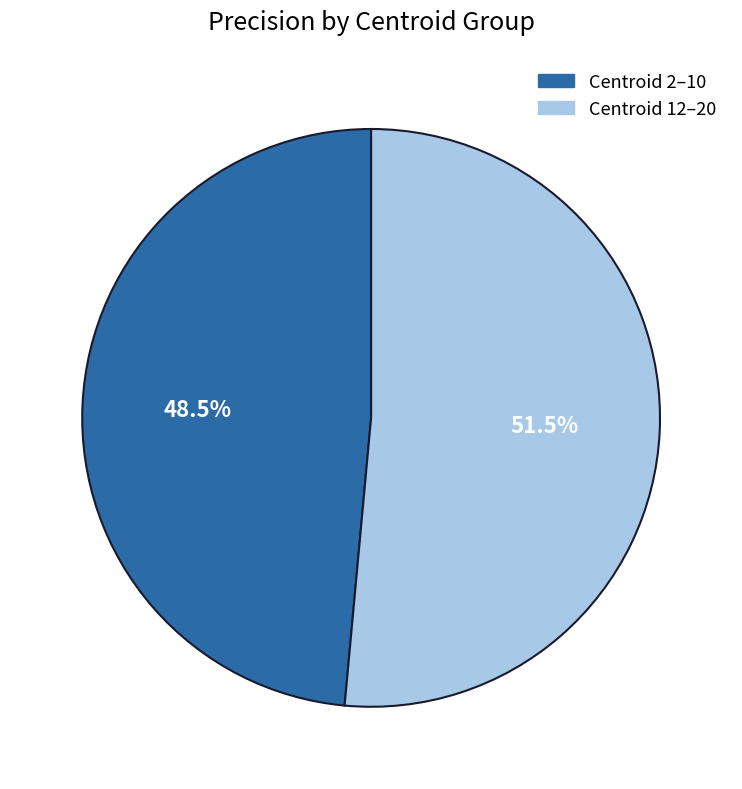

Does any single category account for the majority?

Yes